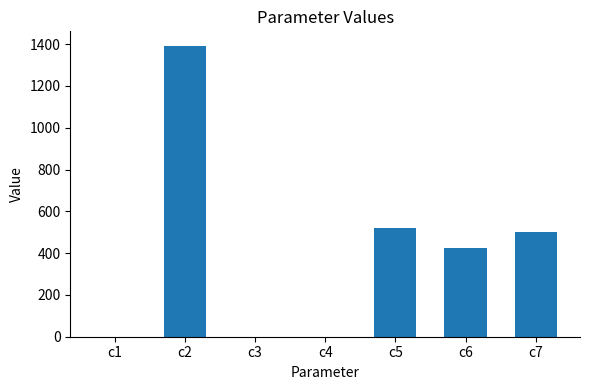

Between c2 and c3, which is larger?

c2